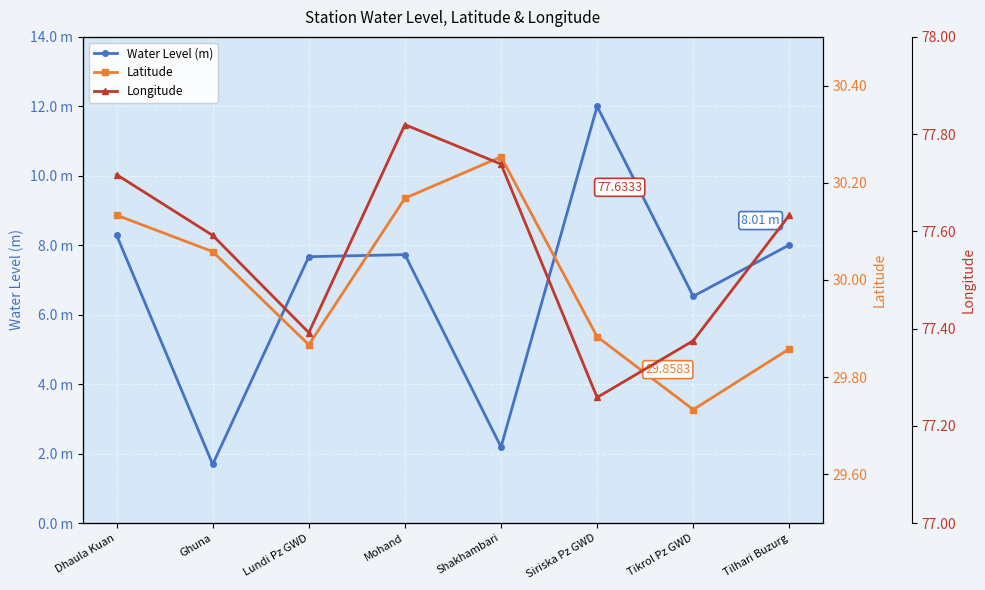

True or false: Latitude and Longitude intersect in this chart.

False